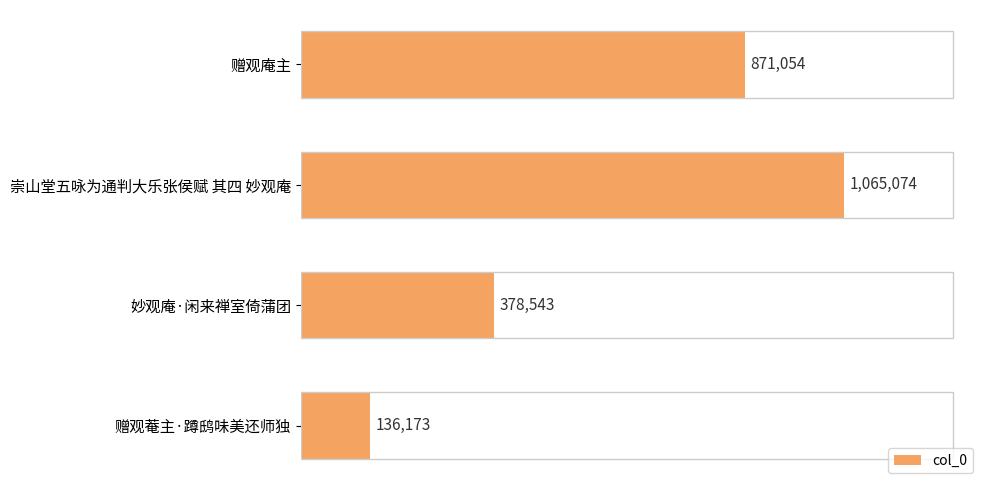

Does the chart contain any negative values?

No